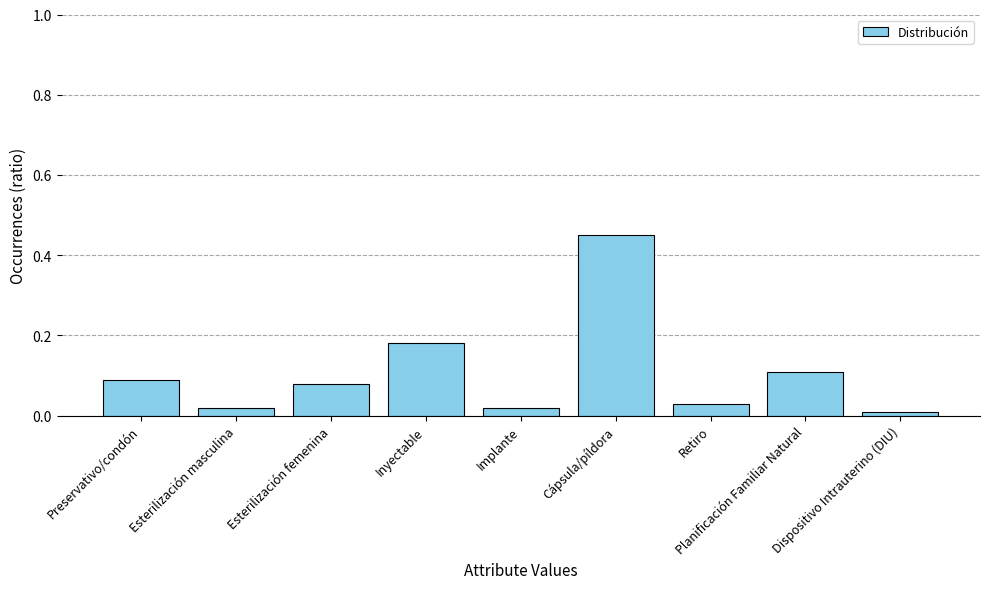

Where is the data nearest to the value 0?

Dispositivo Intrauterino (DIU)